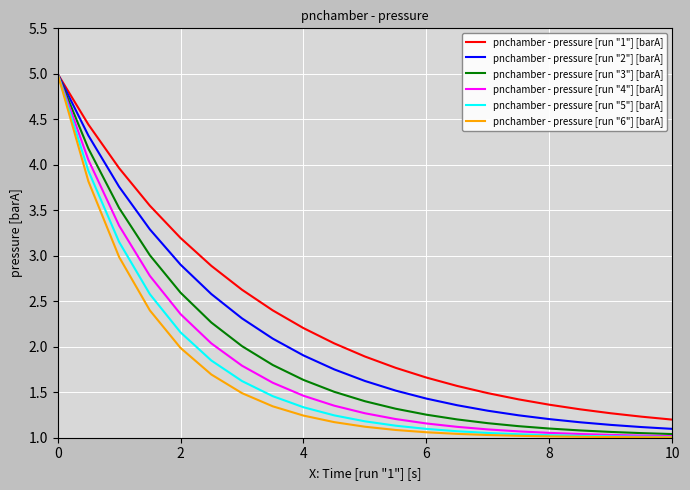

What is the lowest value of the pnchamber - pressure [run "5"] [barA] series?

1.0